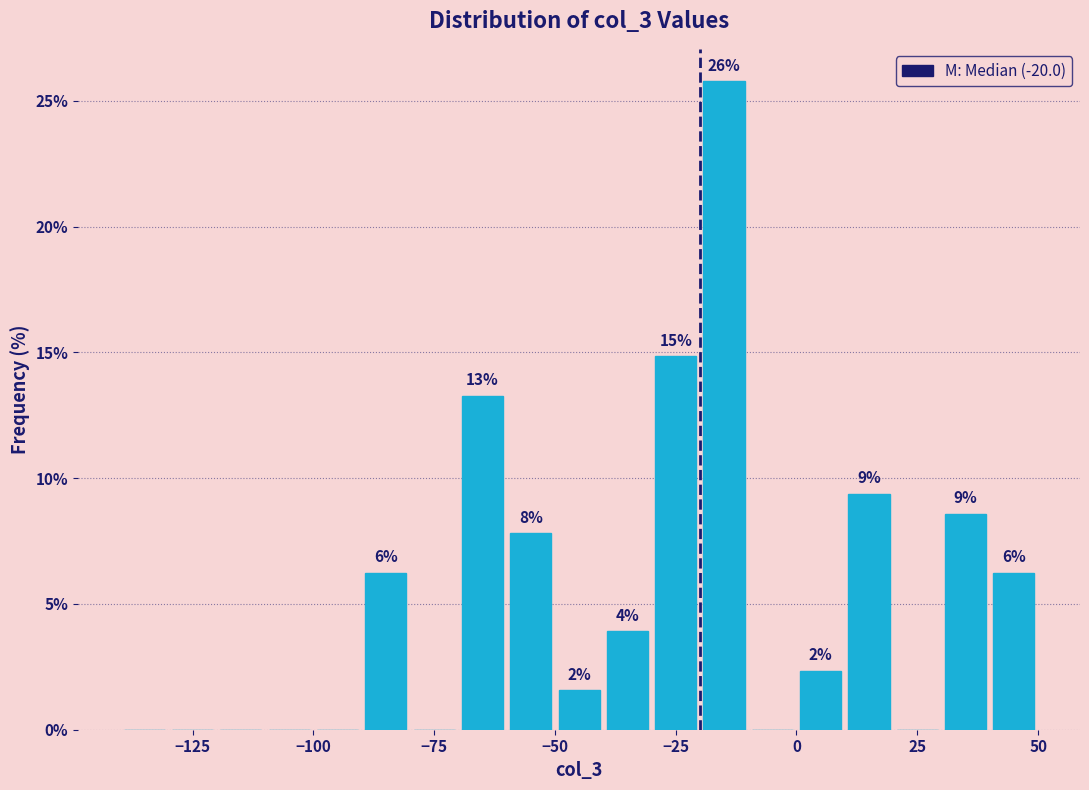

Read against the x-axis, roughly where is the centre of the tallest bar?

-15